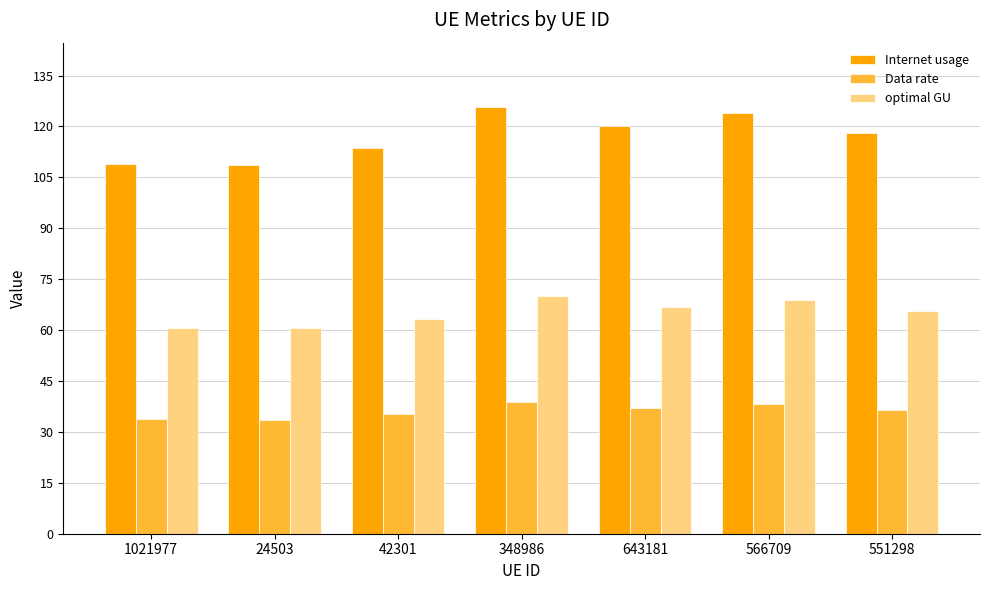

What is the label of the 4th bar from the right?

348986